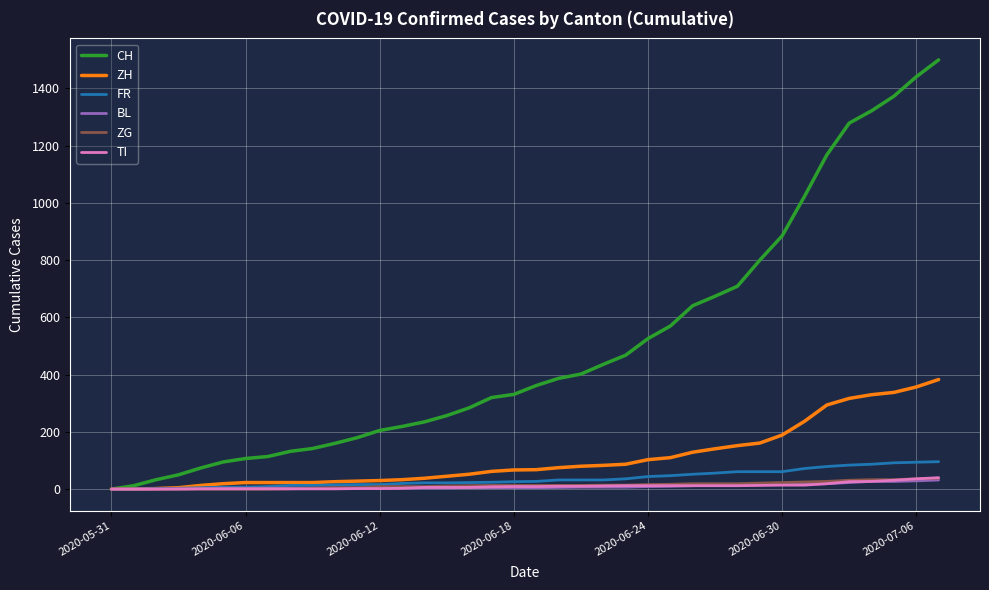

Which series has the widest spread of values?

CH